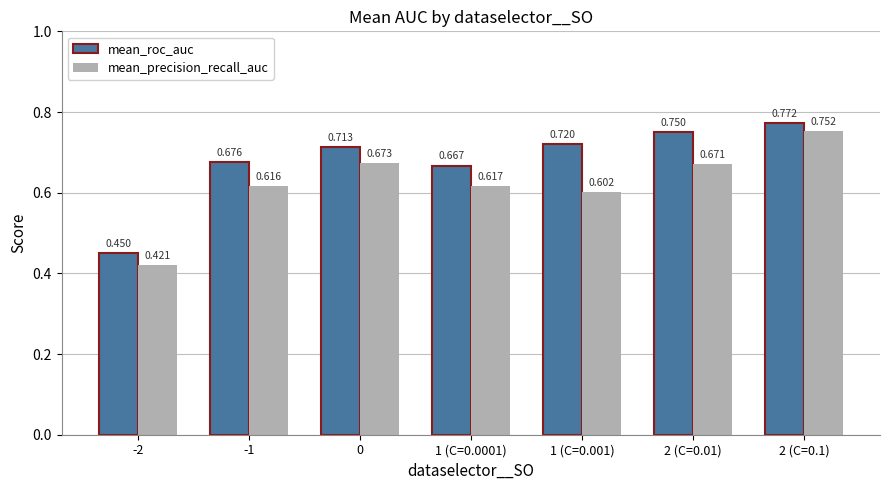

The mean_roc_auc series shows 0.4 at 1 (C=0.0001). True or false?

False